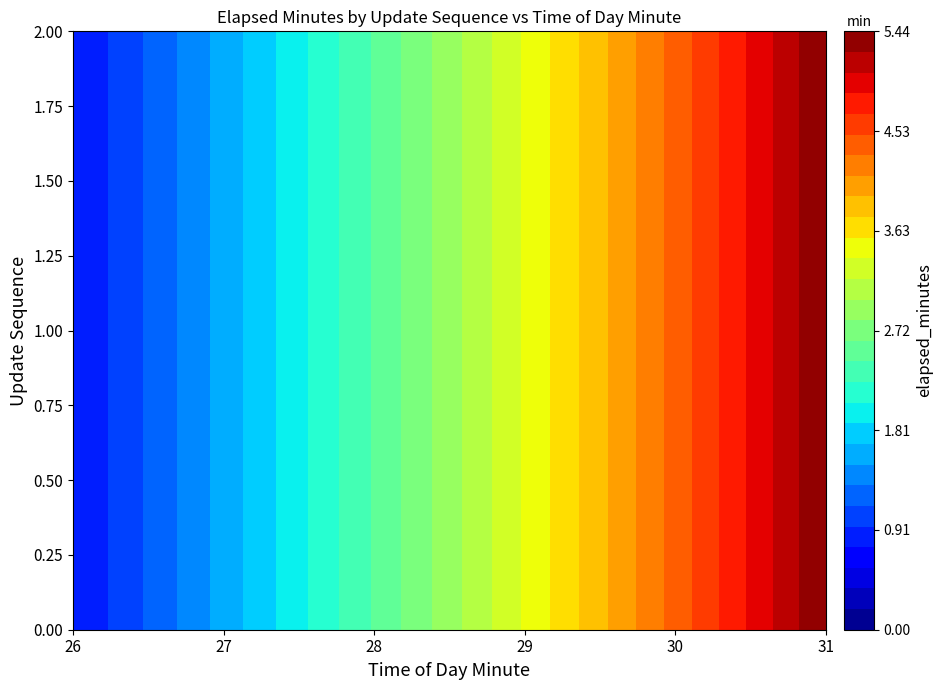

Rank the series at 28 from highest to lowest value.

0, 1, 2